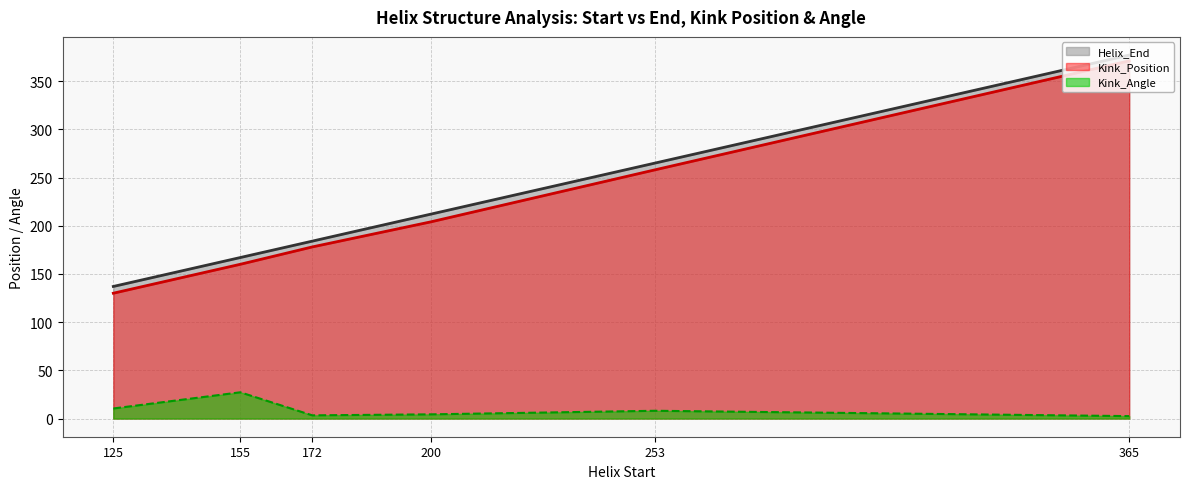

List the labels in order of Kink_Angle value, largest first.

155, 125, 253, 200, 172, 365